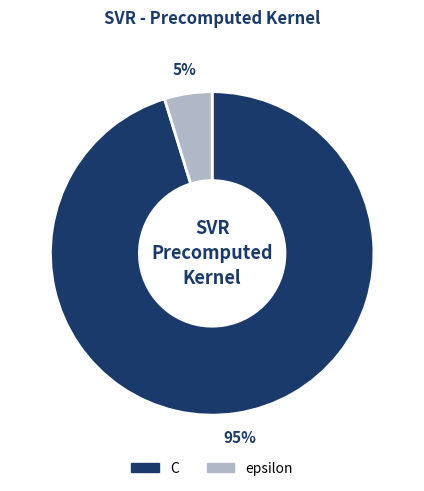

To the nearest percent, what percentage of the pie is epsilon?

5%